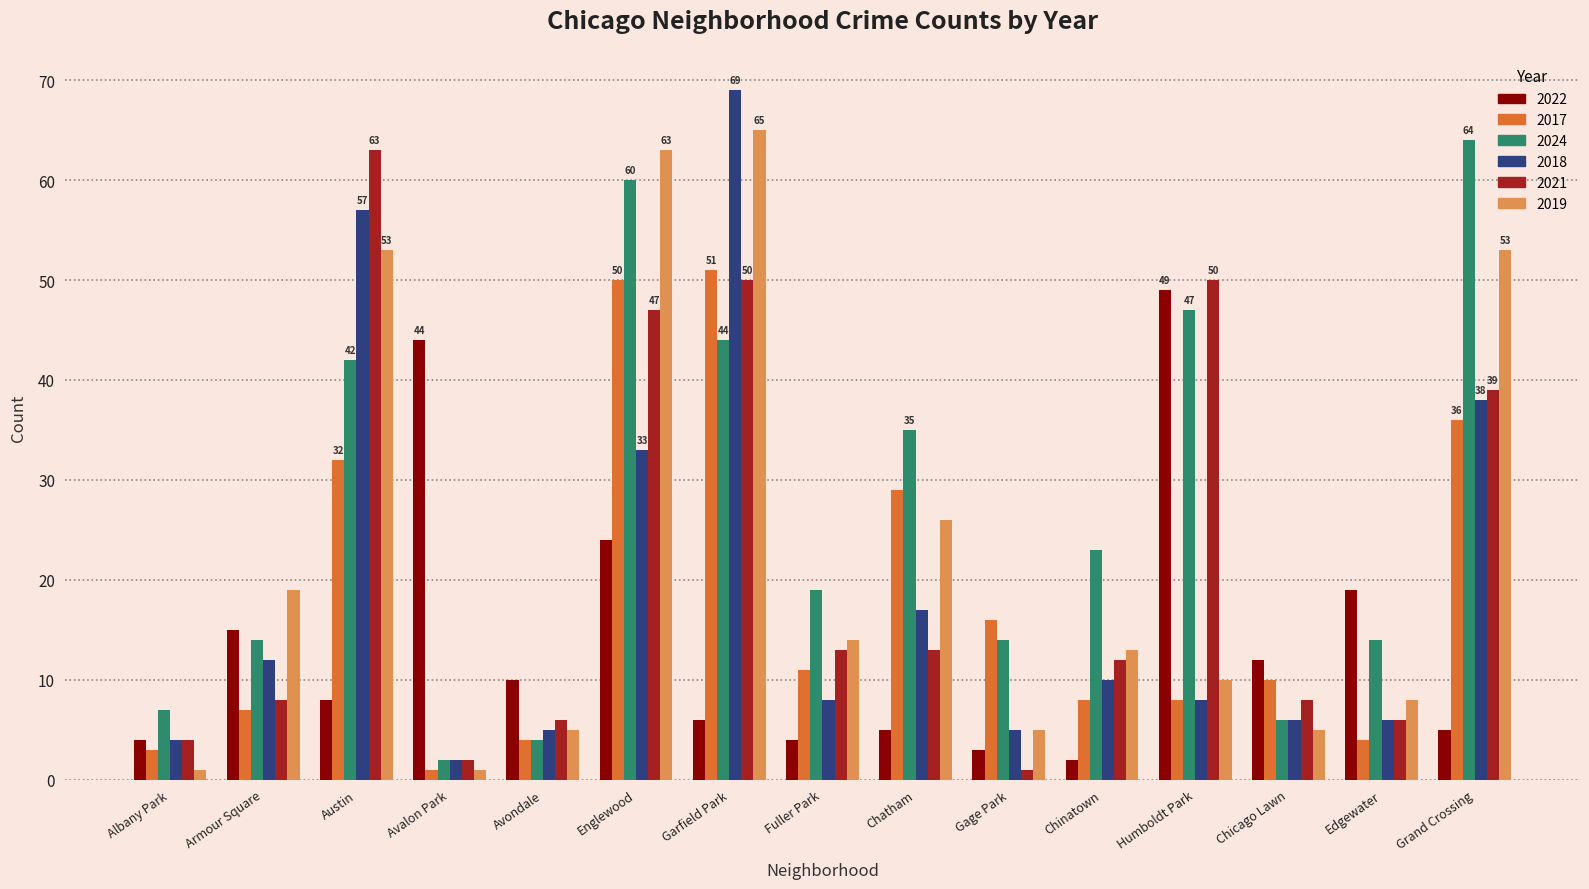

The value of 2018 at Chatham is 28. True or false?

False